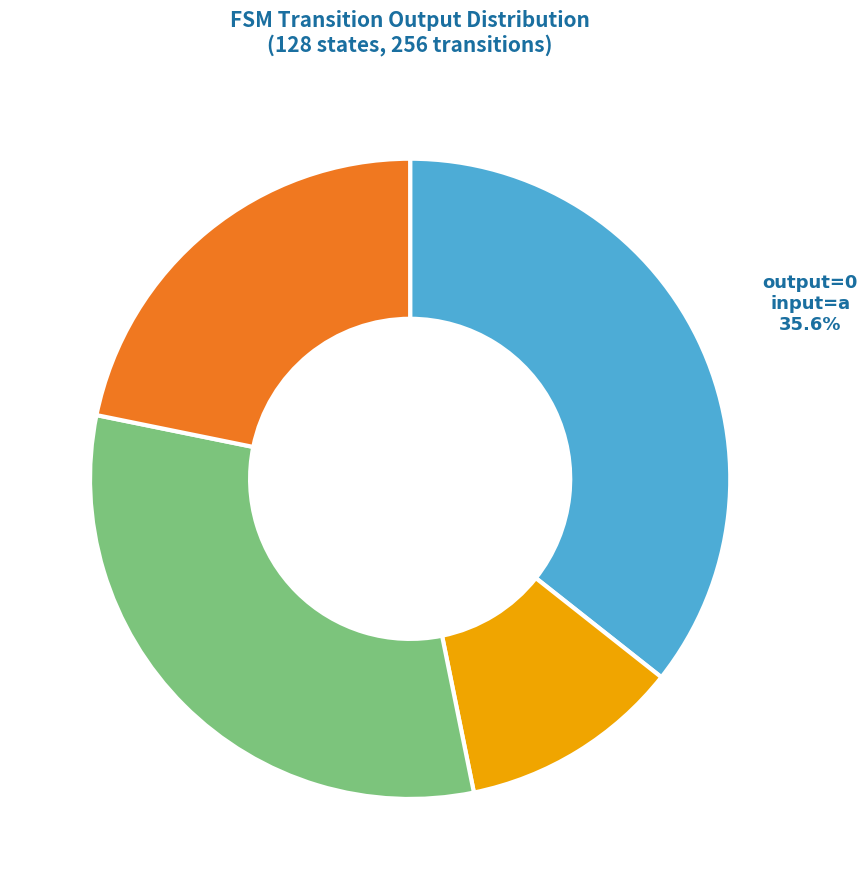

Which category has the smallest portion of the pie?

output_symbol=1, input=a